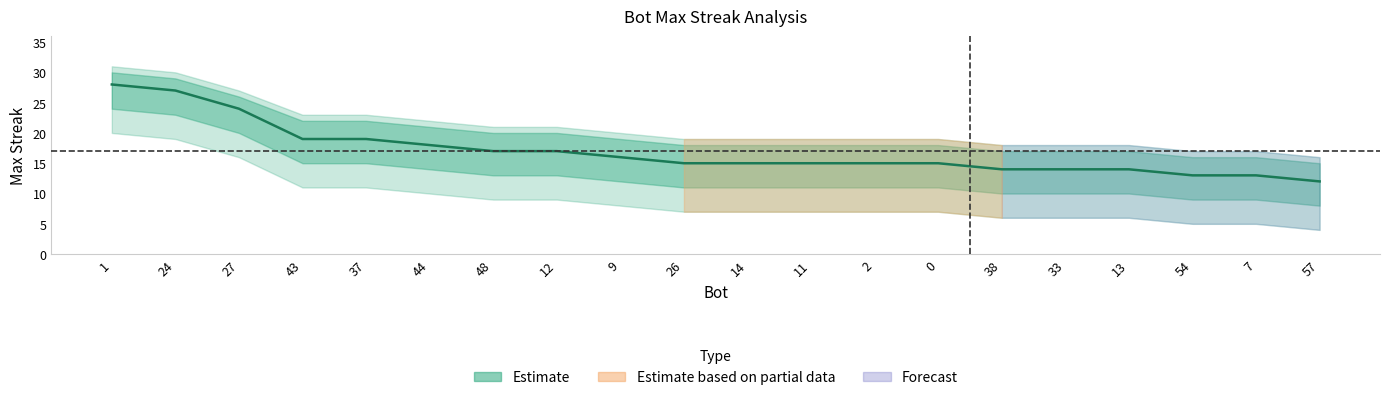

What is the difference between the second highest and minimum values?

15